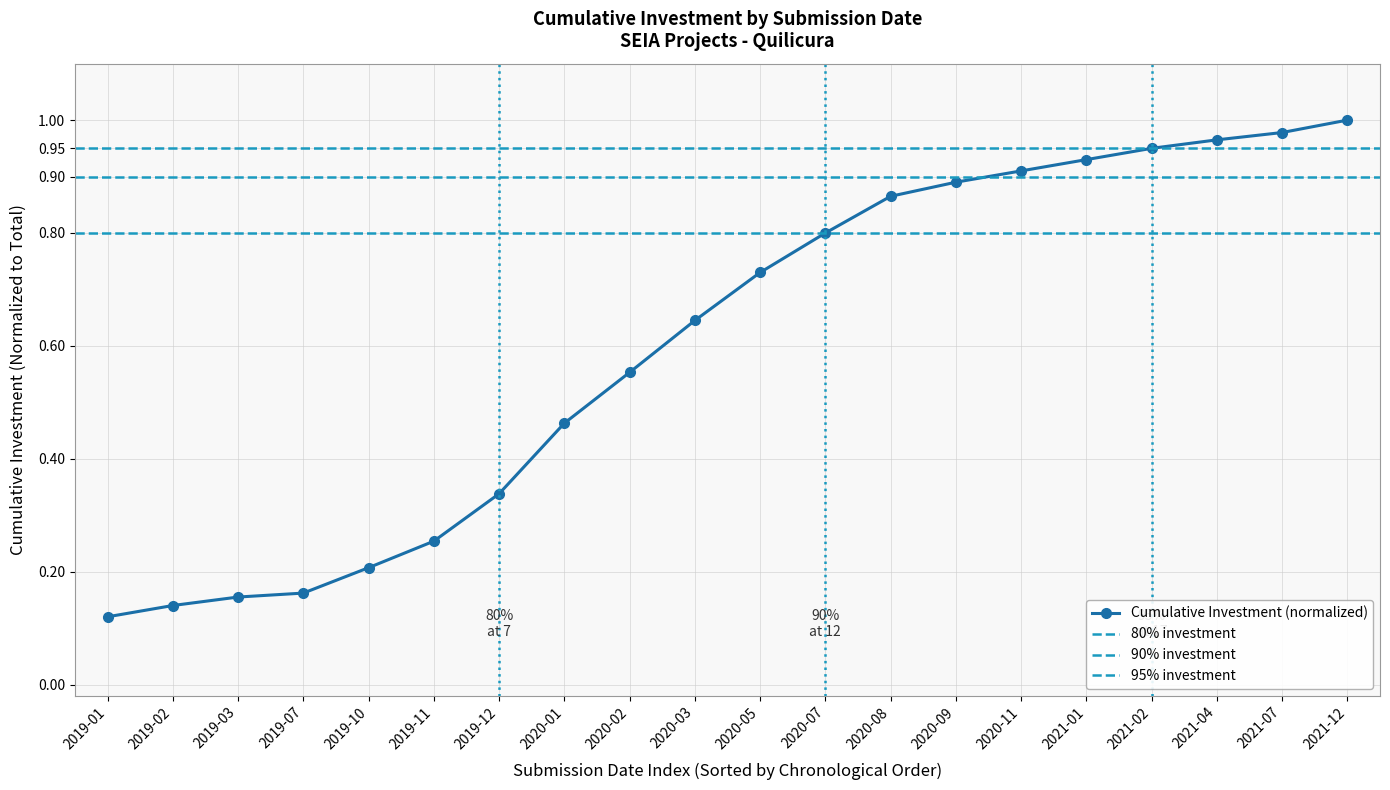

How many distinct data groups are displayed?

1